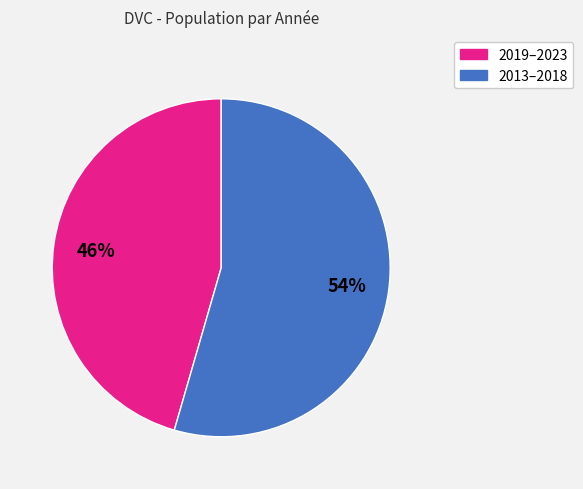

How many segments does this pie chart have?

2